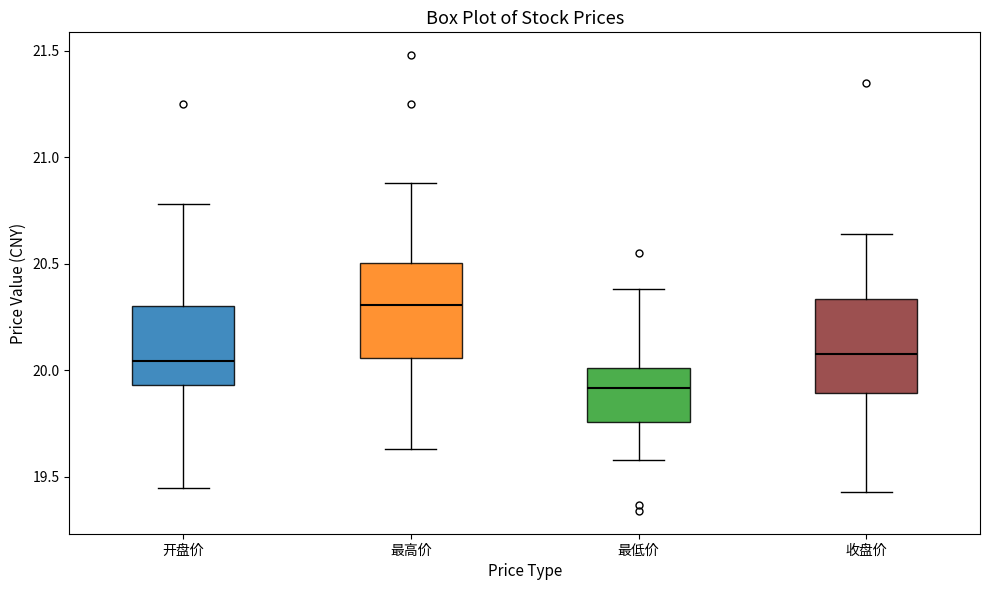

Which box's median line is the lowest?

最低价